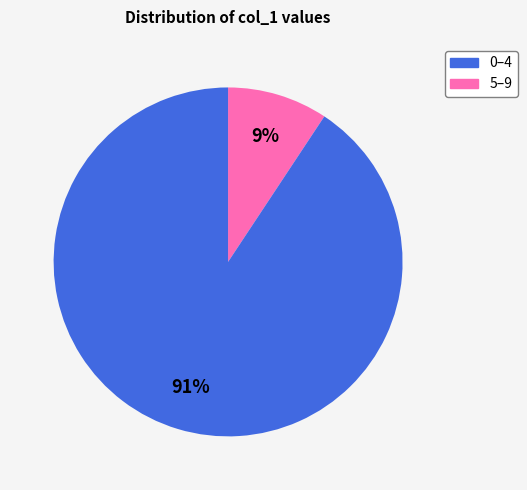

Which has a higher value, 0–4 or 5–9?

5–9